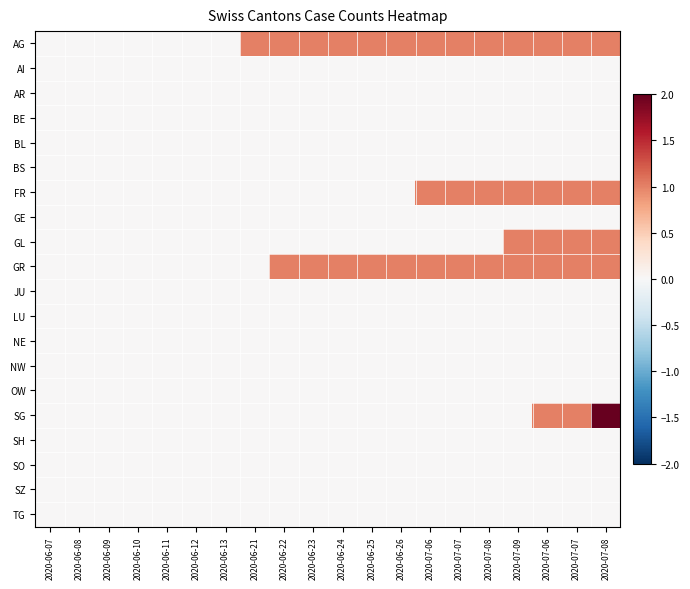

What is the maximum value shown in the chart?

2